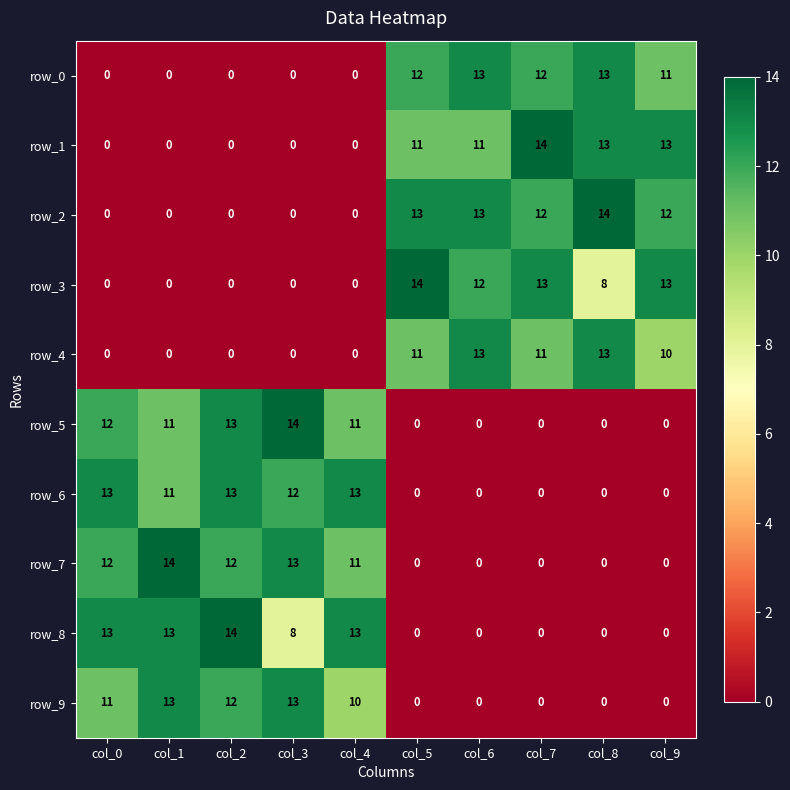

What is the average value of the row_6 series?

6